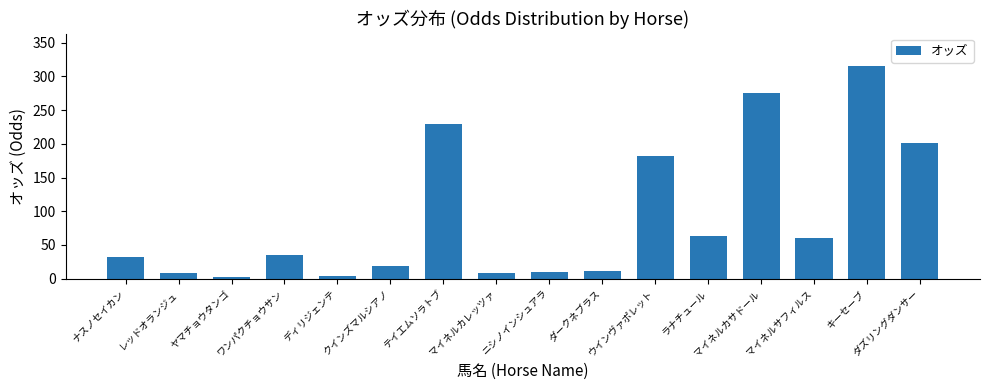

Are the bars horizontal?

No